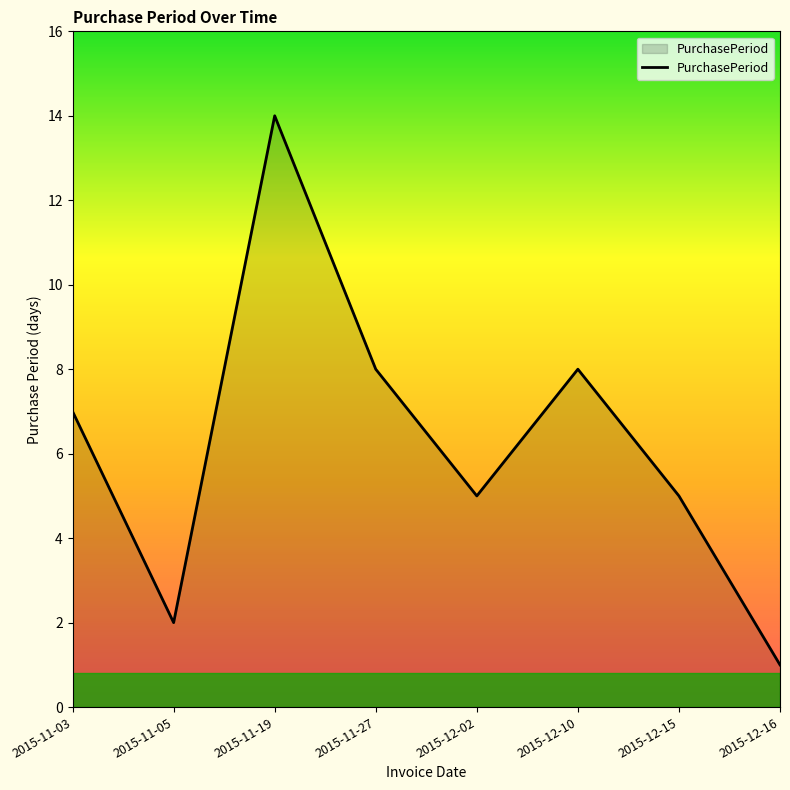

Where is the data nearest to the value 7?

2015-11-03